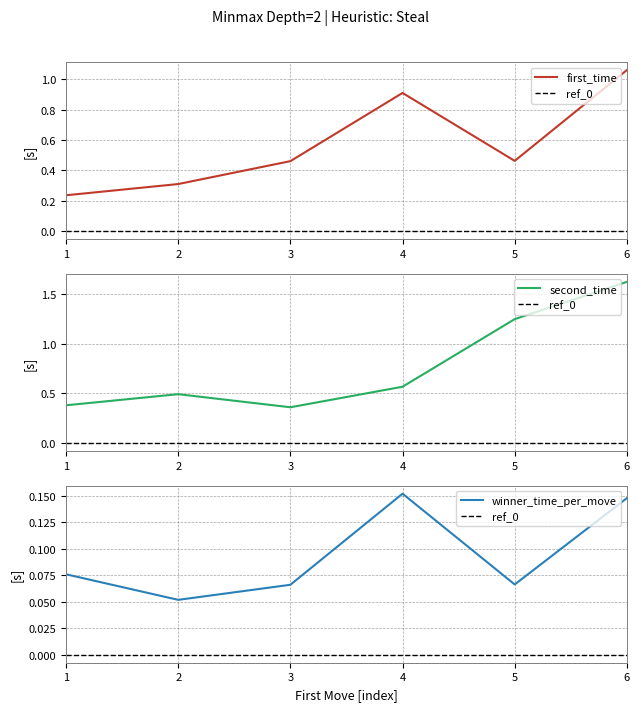

What are all the series names shown in the legend?

first_time, second_time, winner_time_per_move